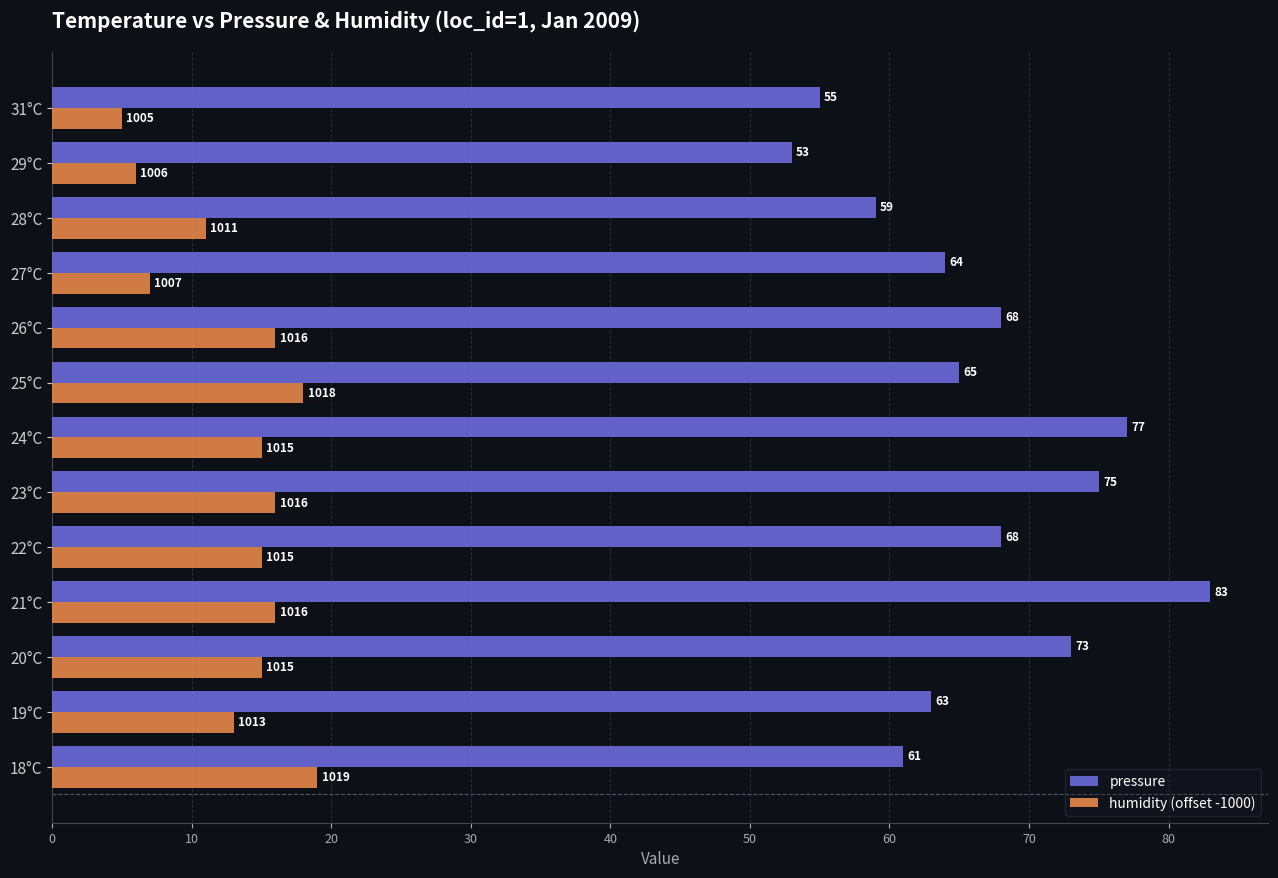

What are all the series names shown in the legend?

pressure, humidity (offset -1000)